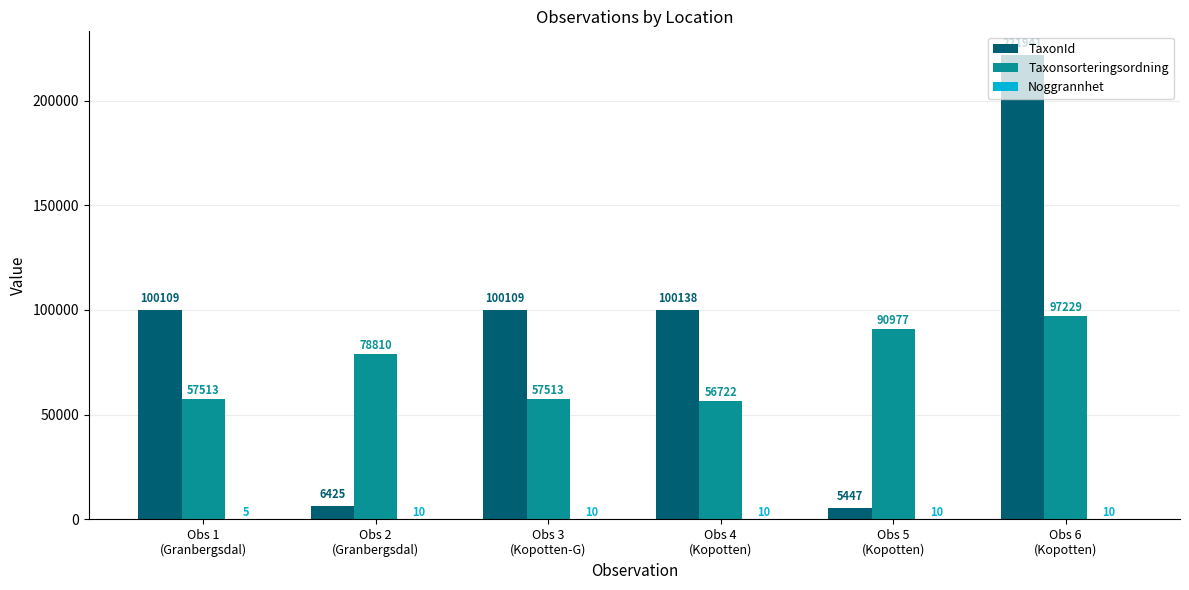

What is the highest value of the TaxonId series?

221941